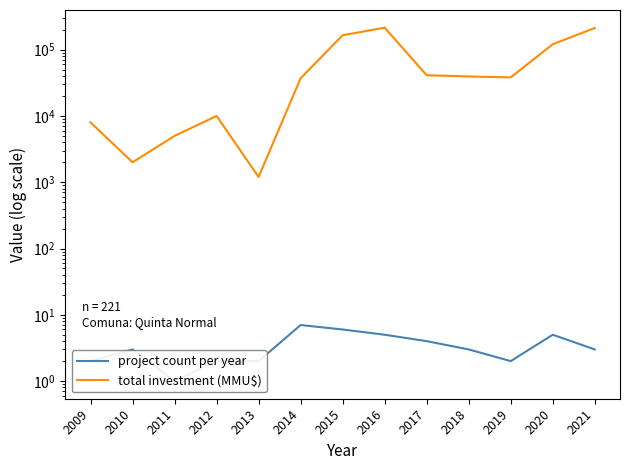

What is the difference between the maximum and minimum values in the total investment (MMU$) series?

213616